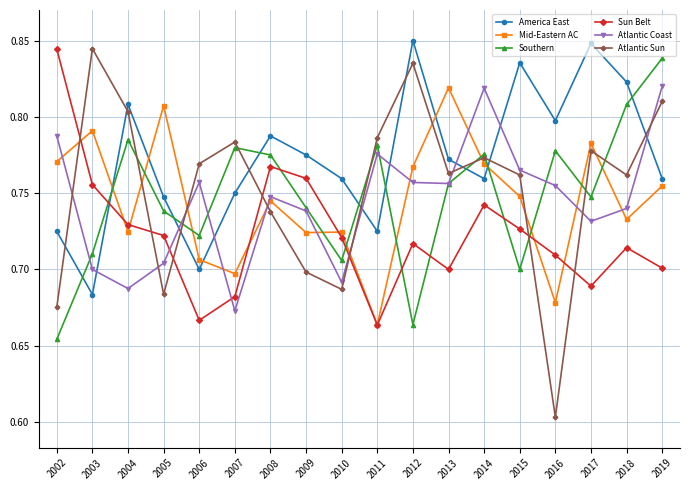

How many series are shown in this chart?

6